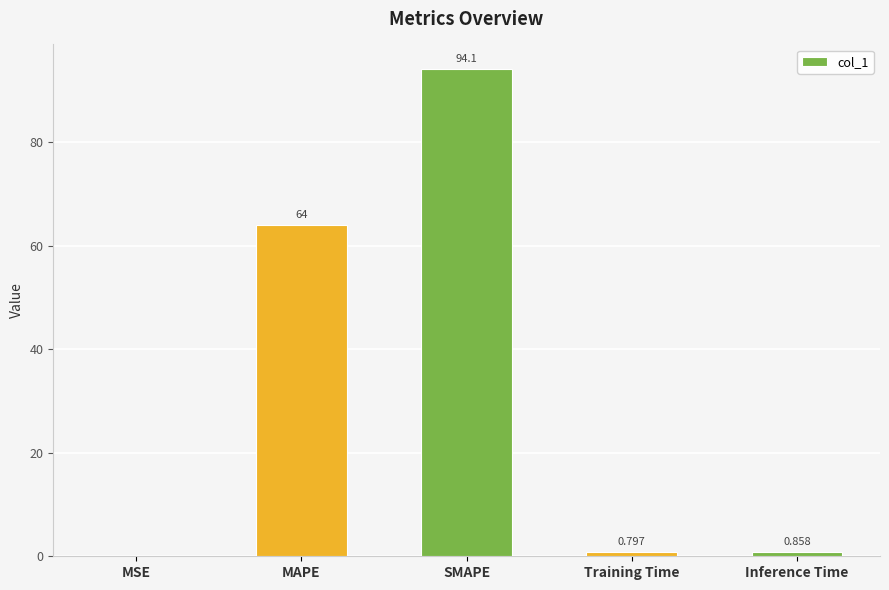

Where is the data nearest to the value 47?

MAPE